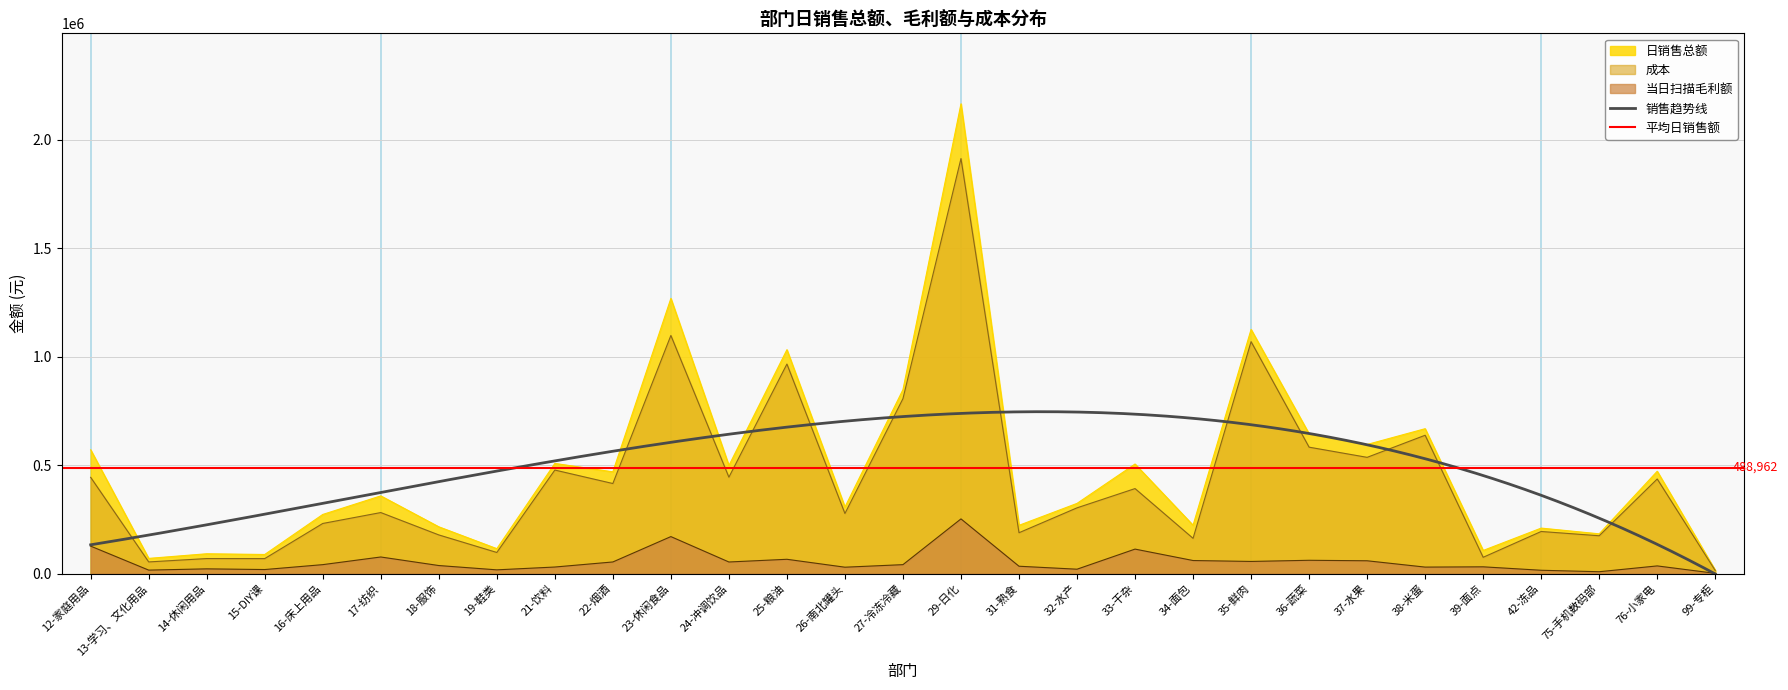

What is the approximate value of 当日扫描毛利额 at 34-面包?

60523.0